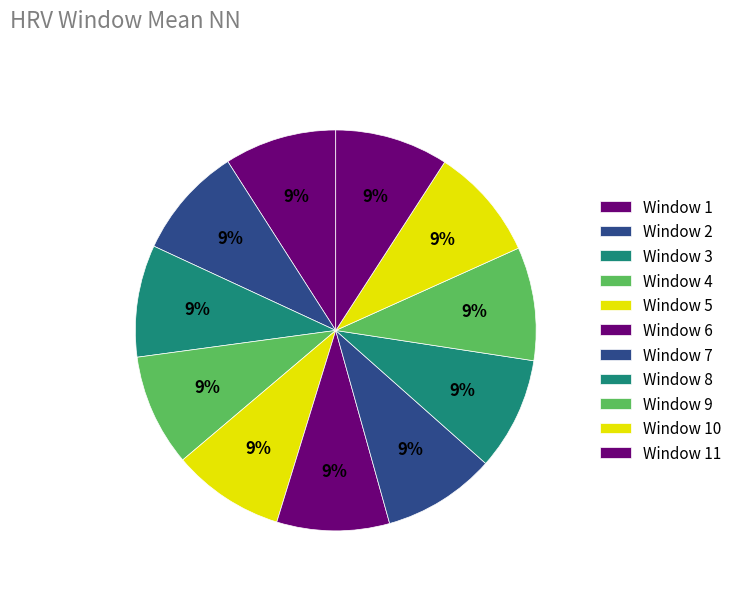

Between Window 8 and Window 3, which is larger?

Window 8